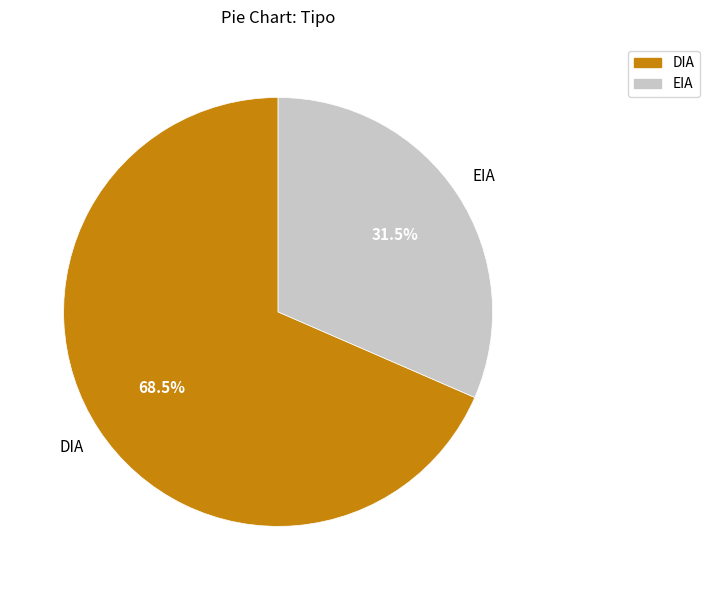

To the nearest percent, what is the difference between the DIA and EIA slice percentages?

37%